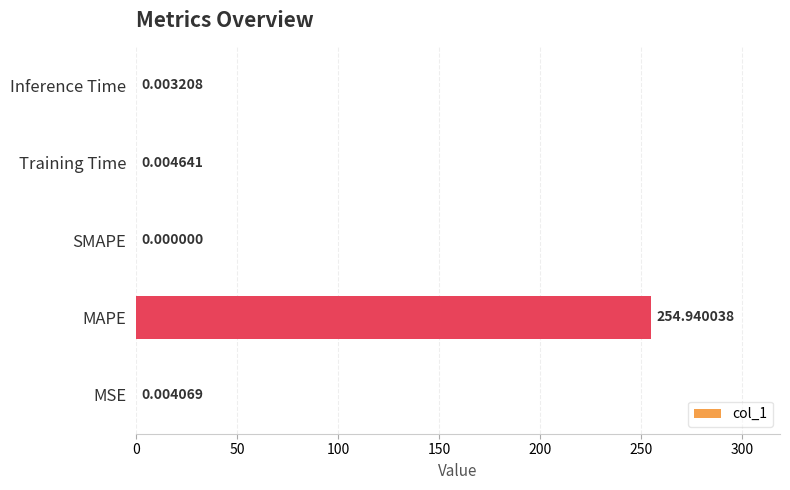

What is the change in value from MAPE to SMAPE?

-254.9